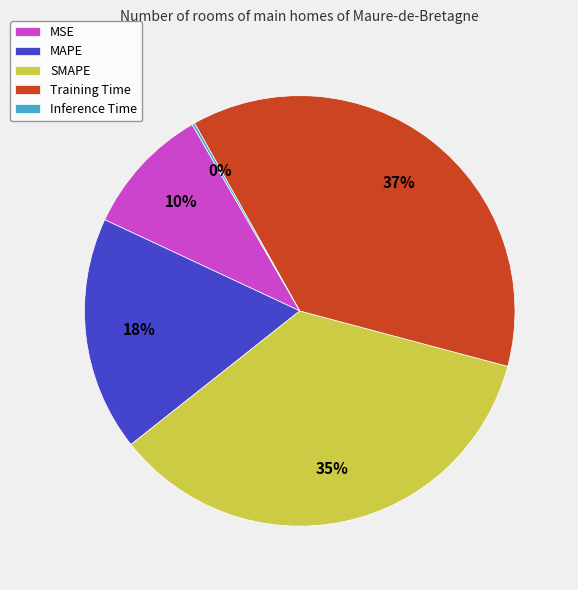

The Training Time slice represents 37% of the pie. True or false?

True